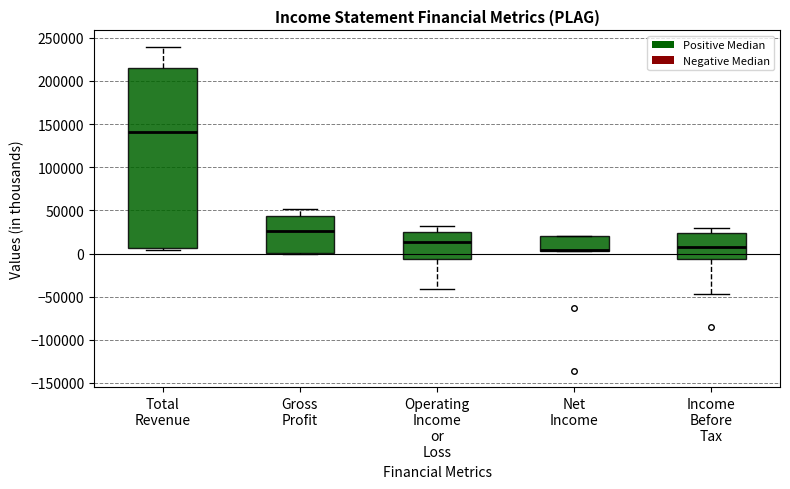

Where is the upper edge of the box for Income Before Tax on the y-axis? The values are not printed on the chart, so give them approximately, as read against the axis.

25000